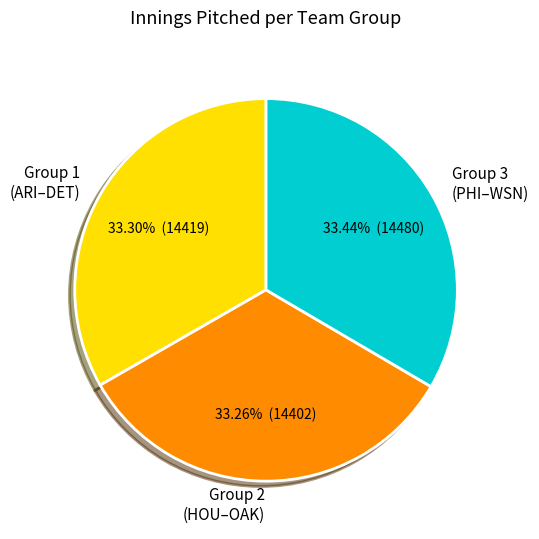

Is the sum of Group 1 (ARI–DET) and Group 3 (PHI–WSN) greater than half?

Yes